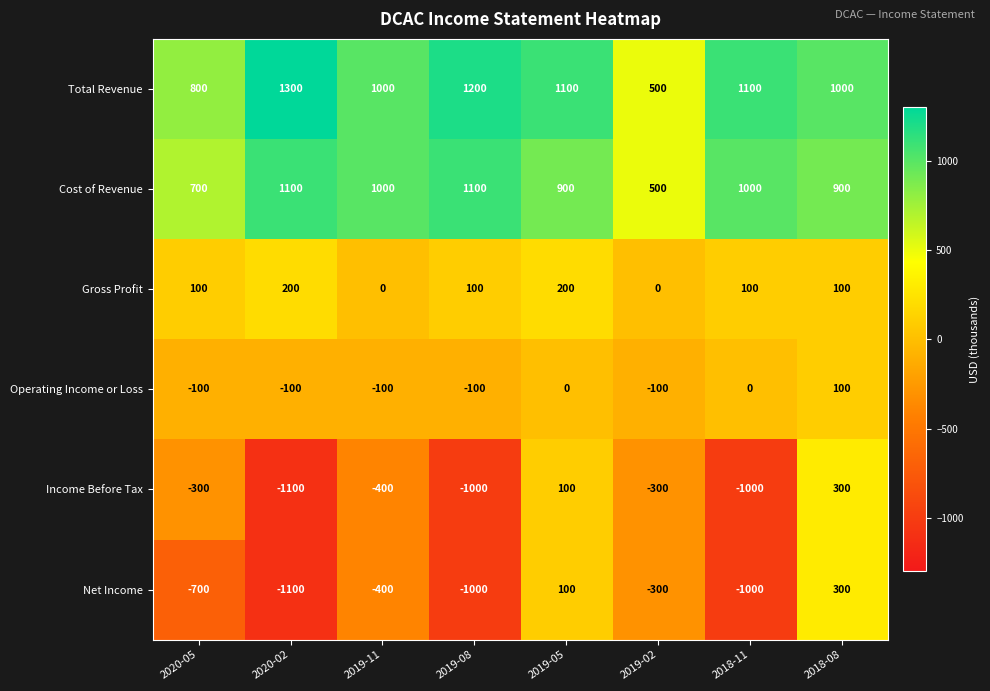

True or false: Gross Profit has a value of 36 at 2018-11.

False